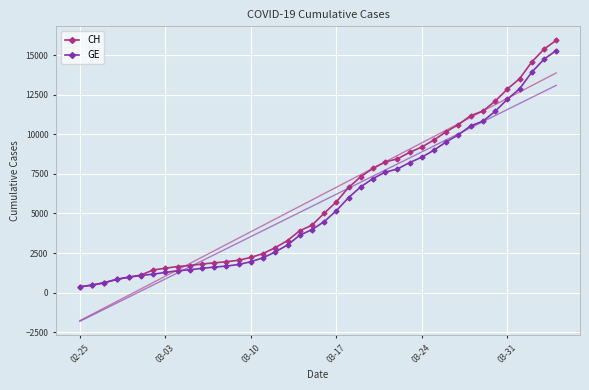

What is the maximum value for GE?

15284